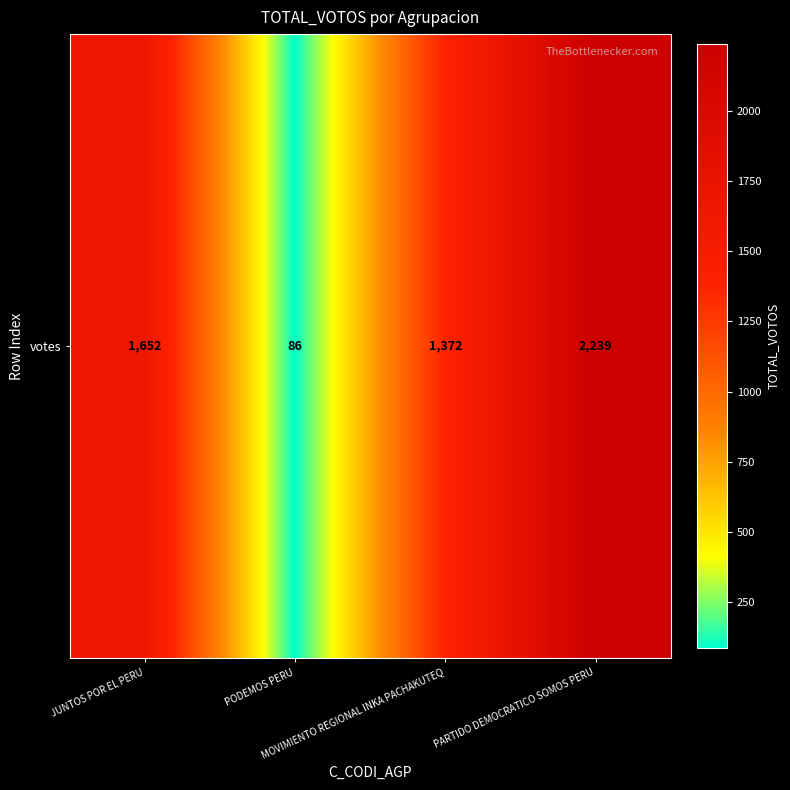

At which label does the data first exceed 1652?

PARTIDO DEMOCRATICO SOMOS PERU